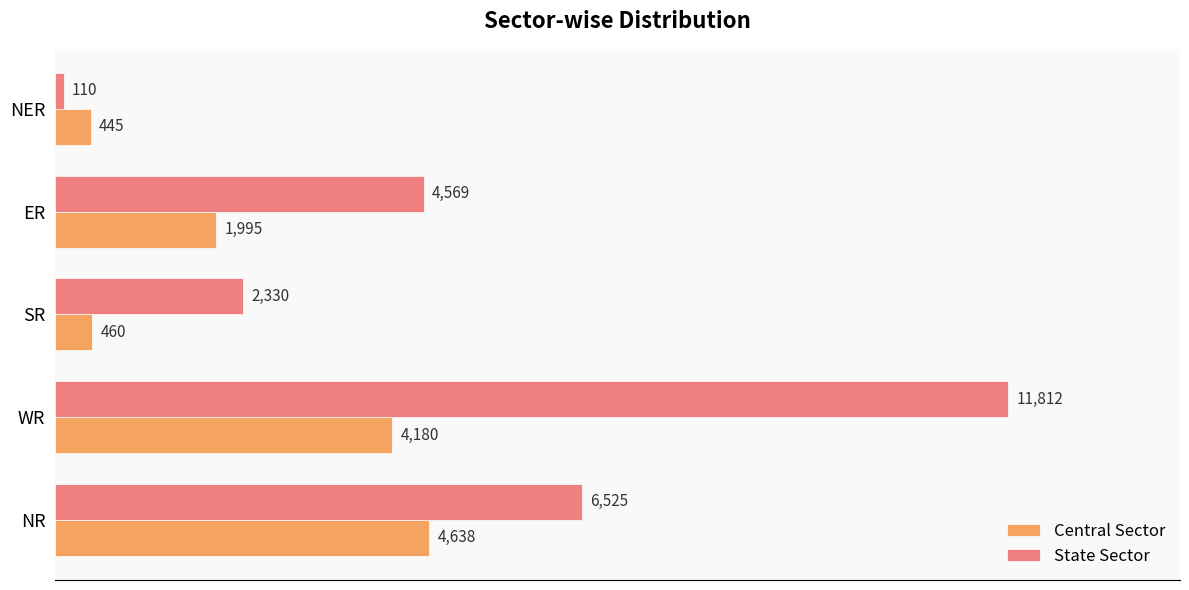

At which category is the sum across all series the highest?

WR